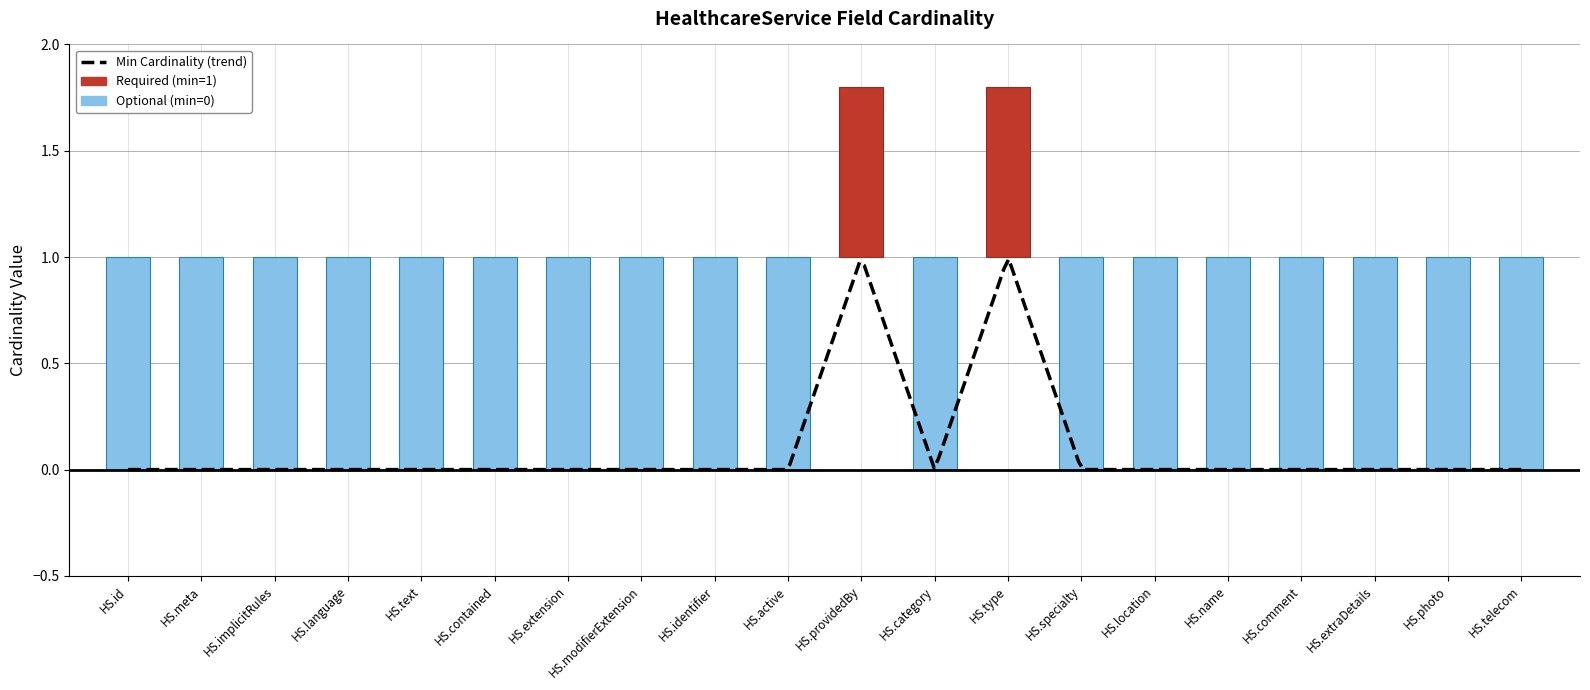

At which category is the sum across all series the highest?

HealthcareService.providedBy